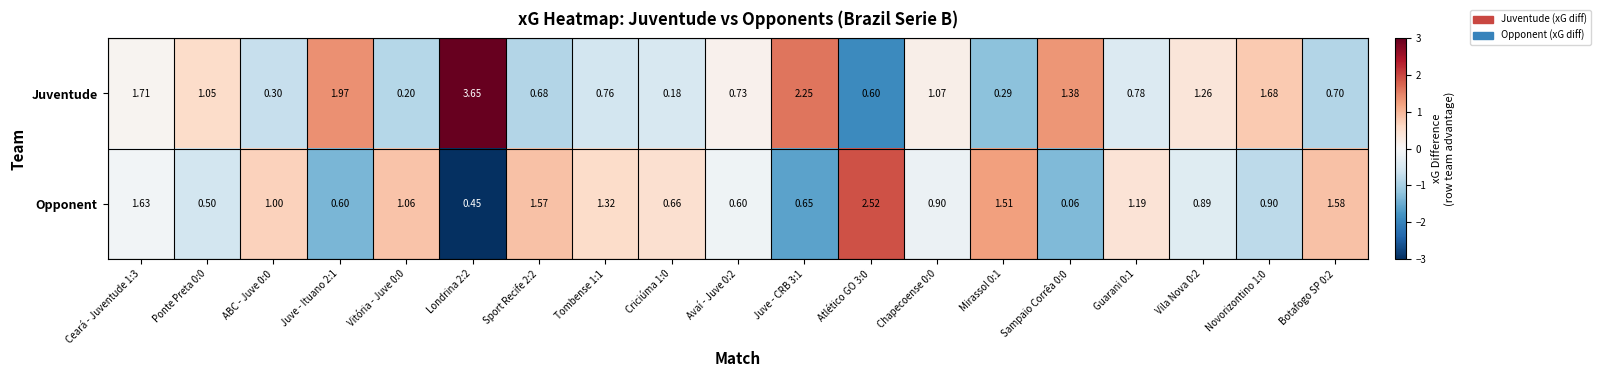

Which series has the largest total across all categories?

Juventude